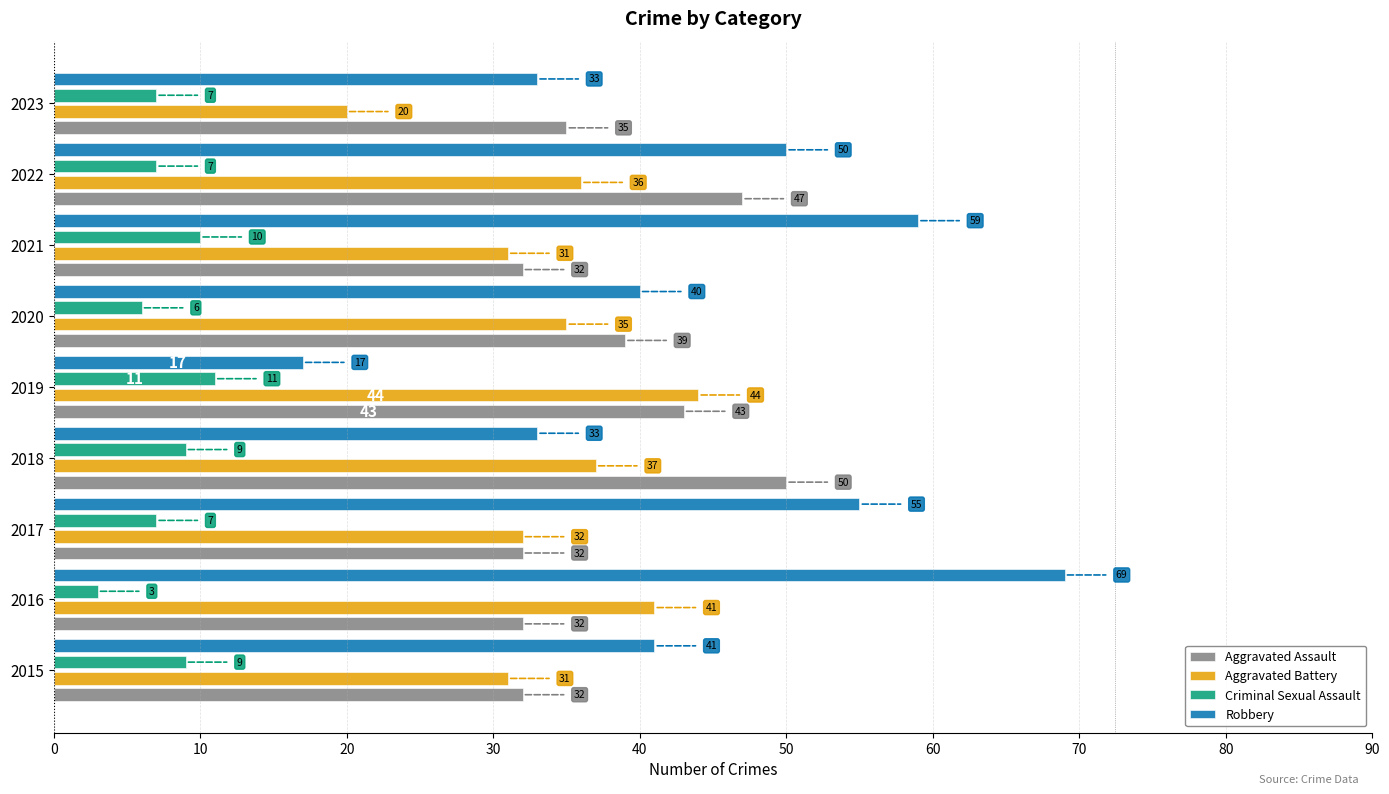

Which category has the highest value in the Aggravated Battery series?

2019